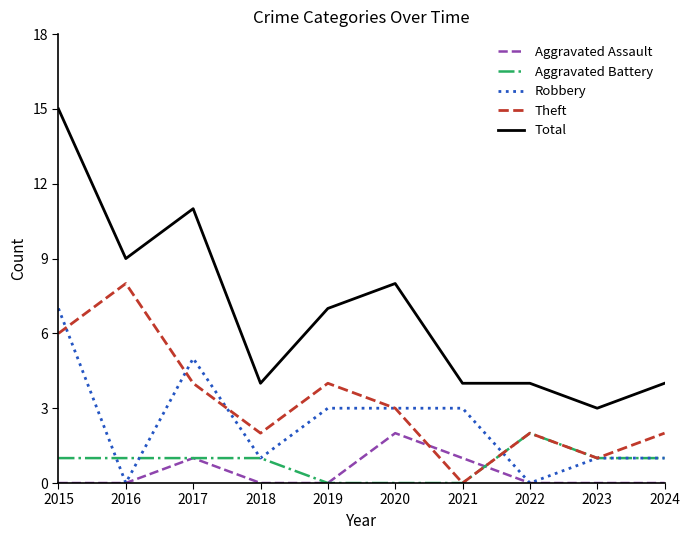

Where does the Theft series first go above 3?

2015